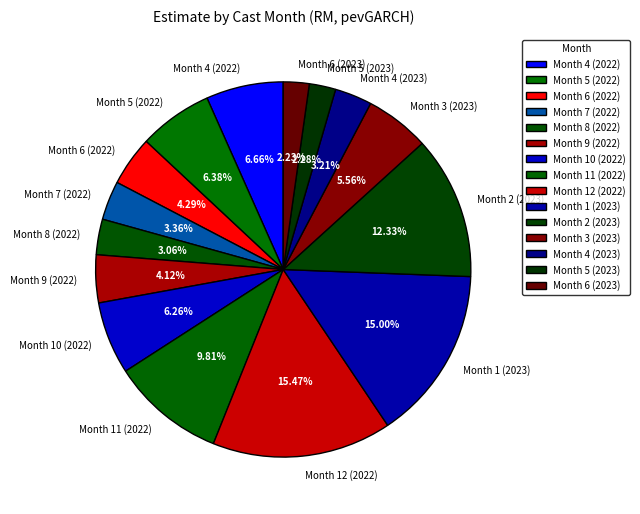

Is there a majority slice in this chart?

No